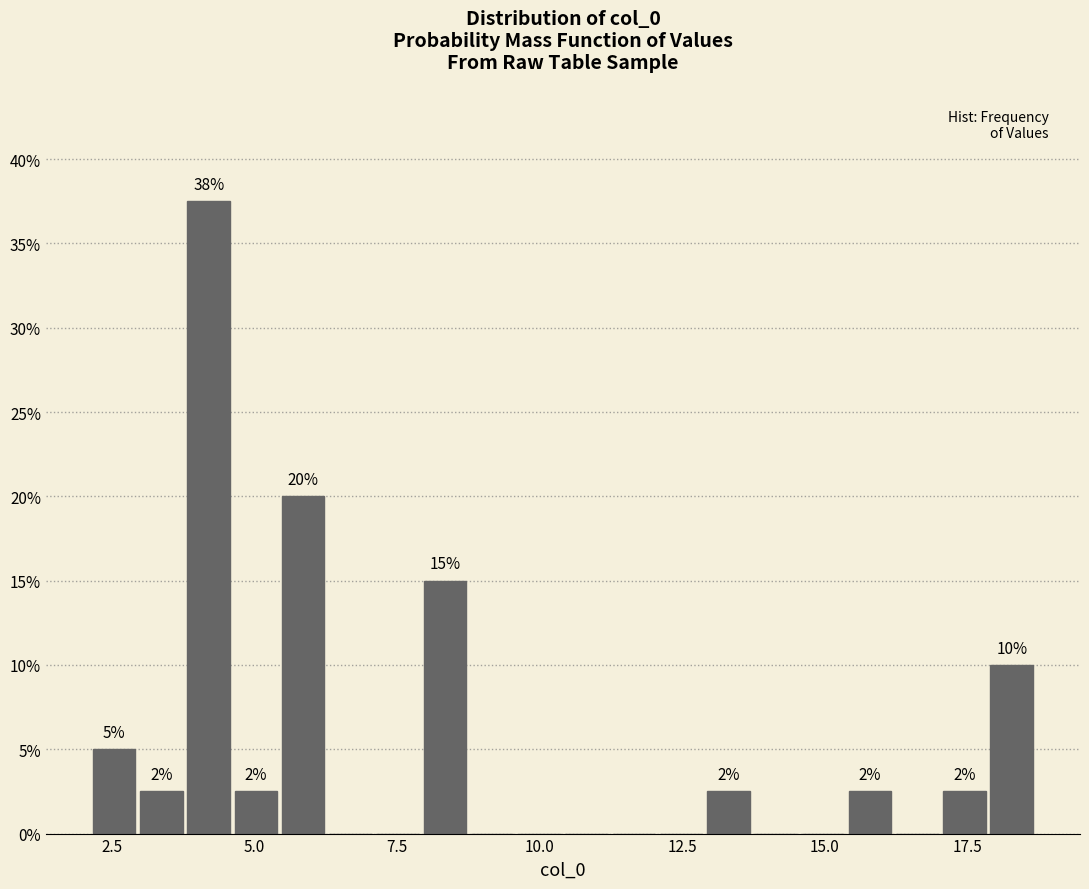

Around what value on the x-axis is the tallest bar? Give the approximate position of its centre, as read against the axis.

4.0